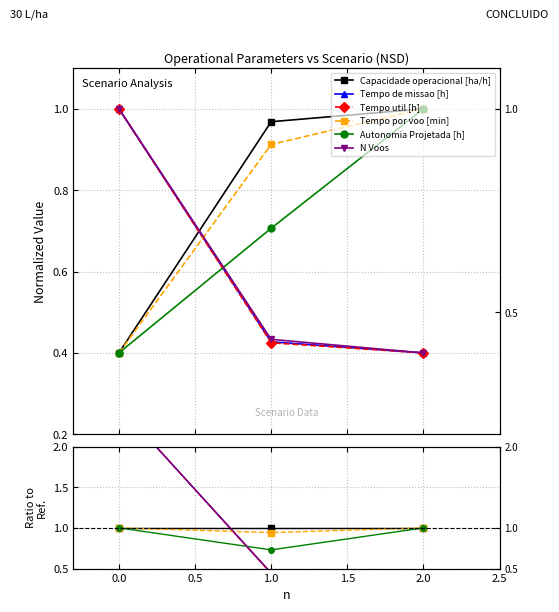

Is it true that N Voos equals 0.1 at 2.0?

False